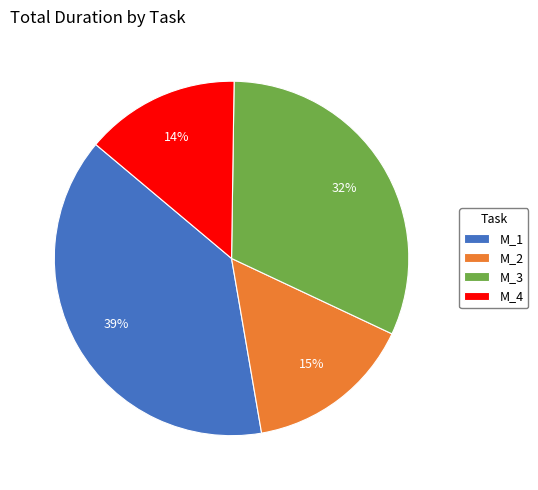

Between M_4 and M_1, which is larger?

M_1